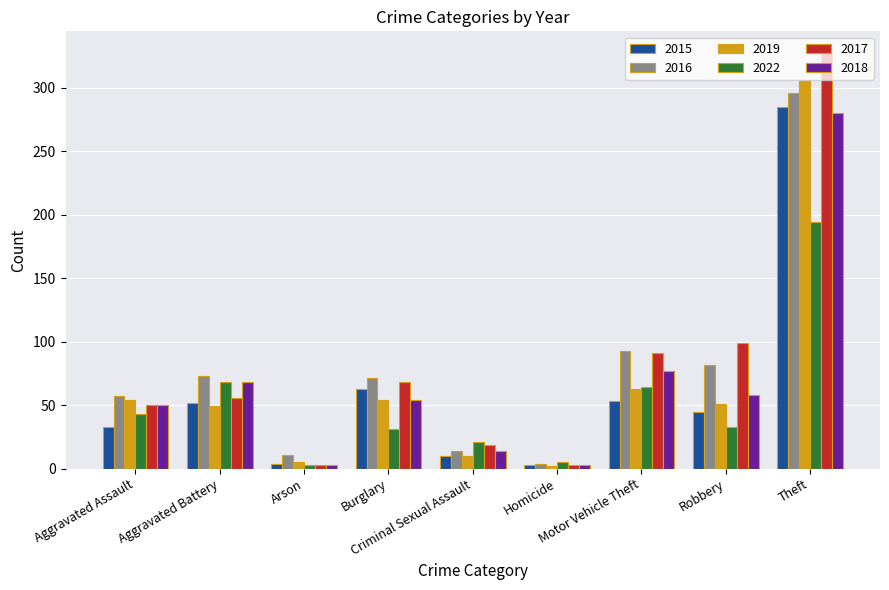

What is the spread (max minus min) of values at Burglary?

40